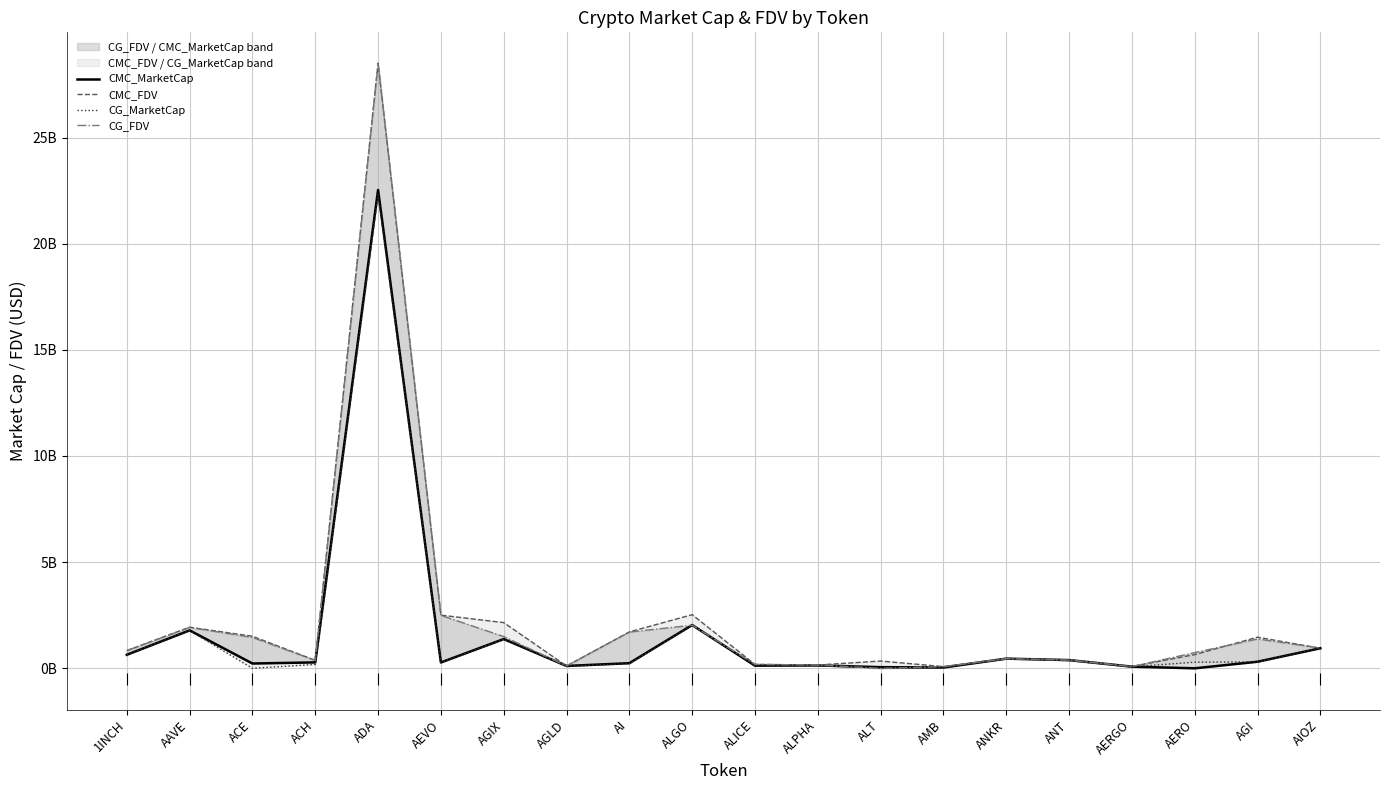

What is the maximum value shown in the chart?

28.5